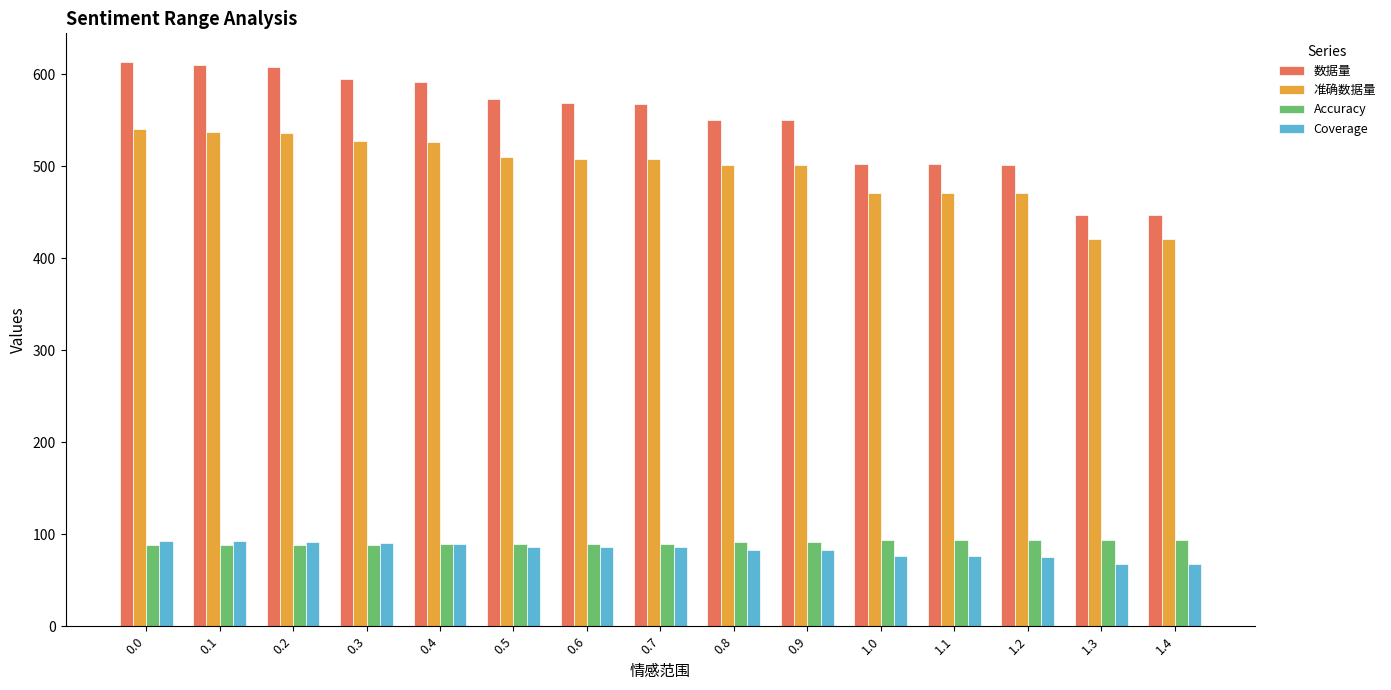

What is the spread (max minus min) of values at 0.7?

482.1